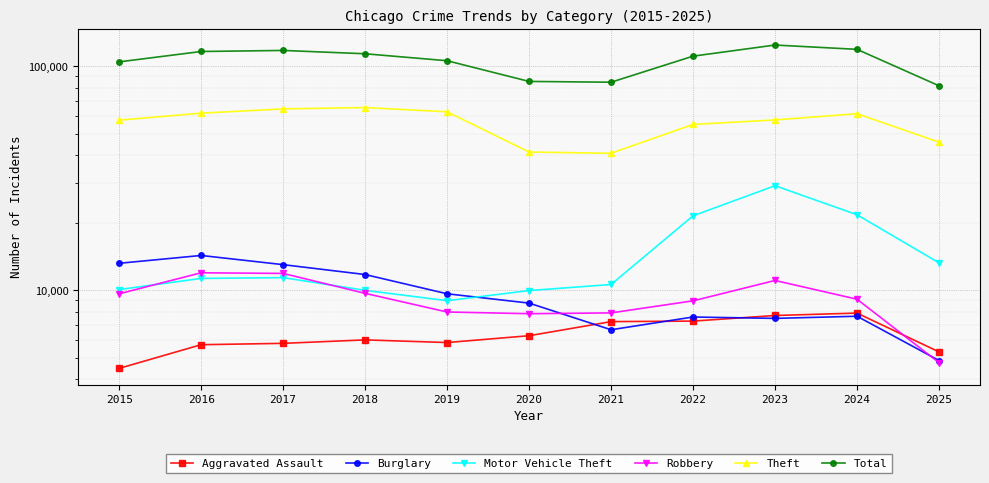

What is the value of the Theft point at the 9th from the left?

57494